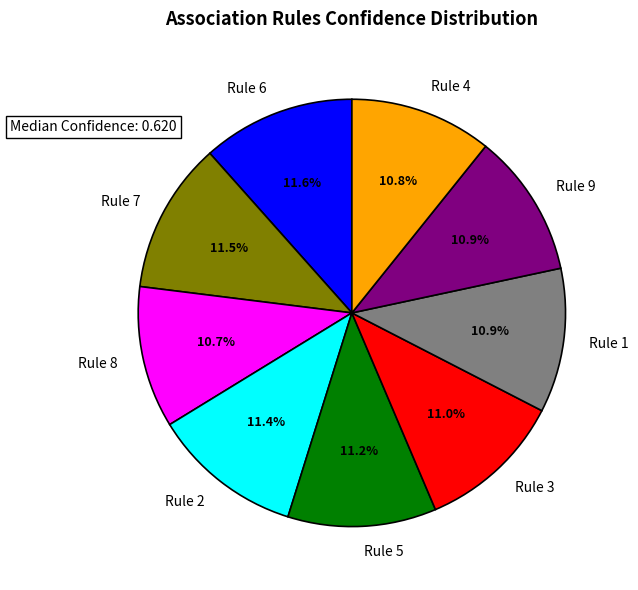

To the nearest percent, what portion does Rule 2 represent?

11%